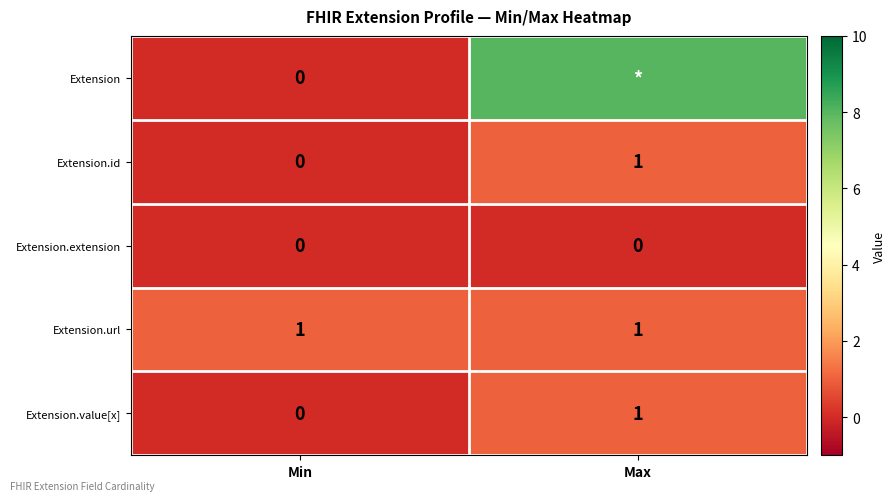

Which has a higher value, Max or Min?

Max